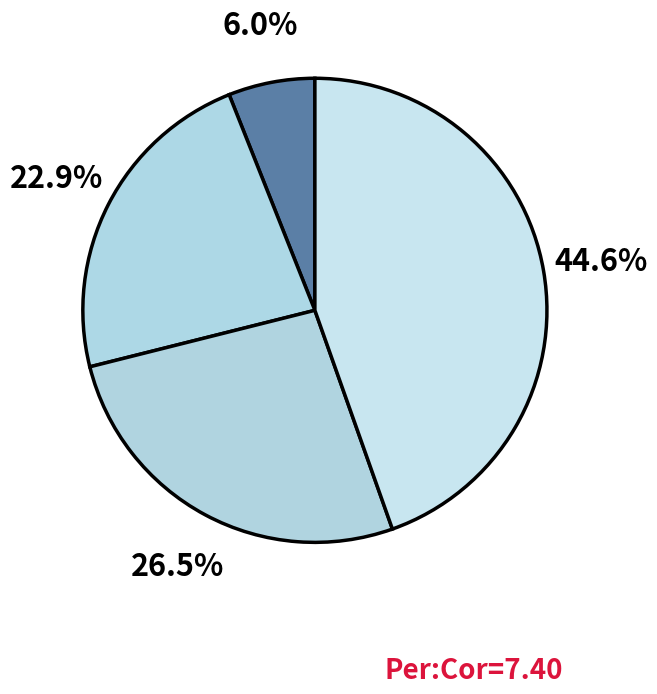

Count the number of slices in the pie.

4